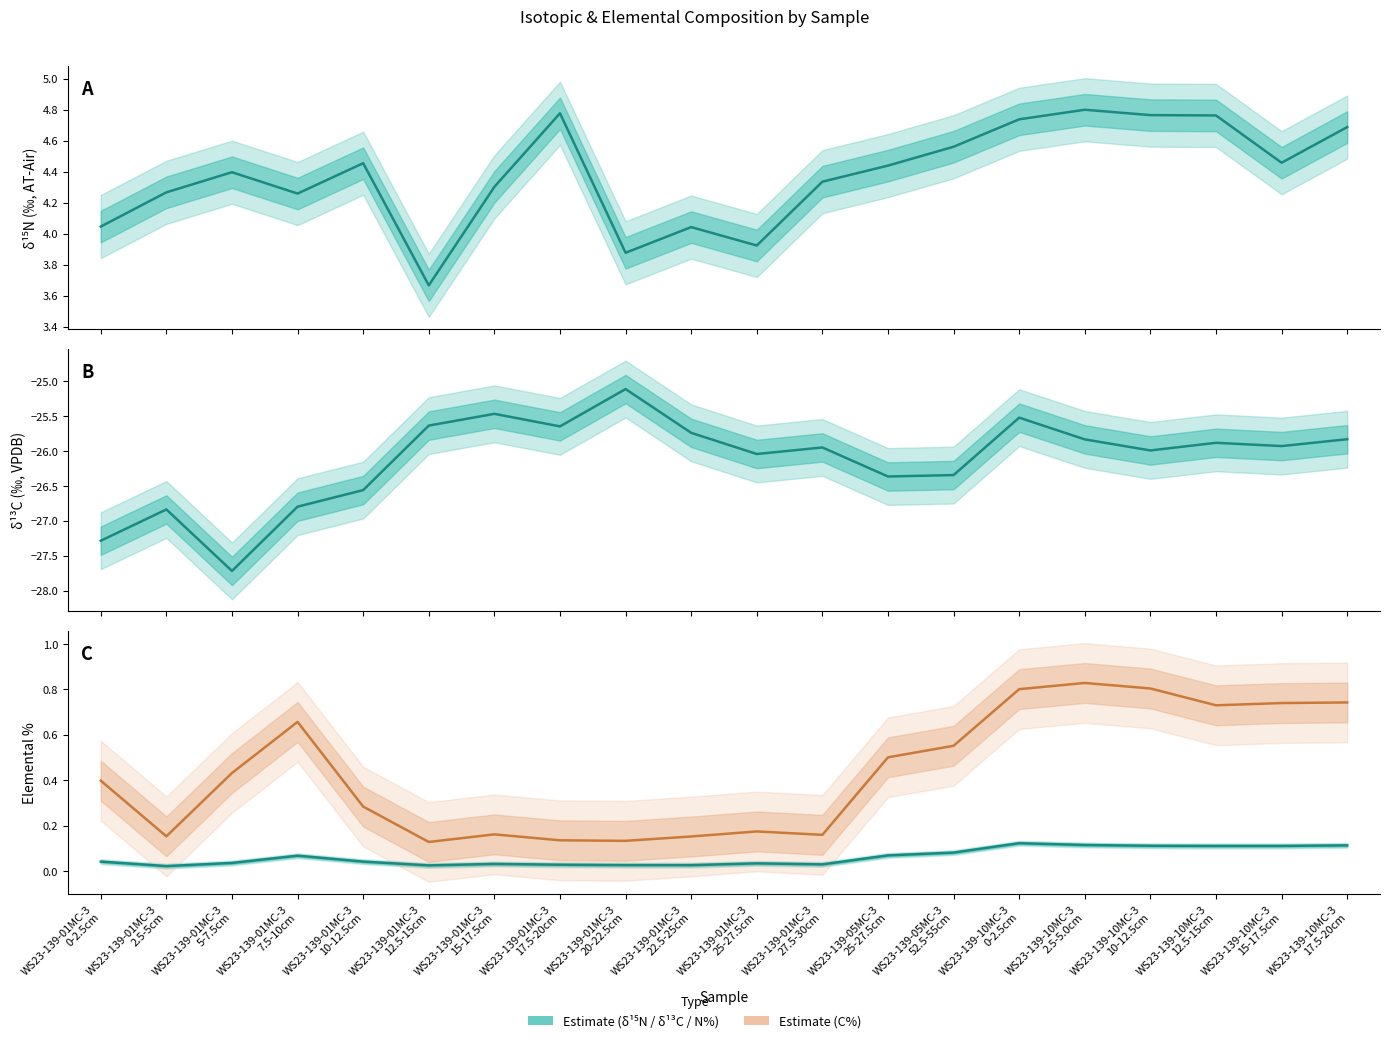

True or false: N% Estimate and C% Estimate cross at least once.

False